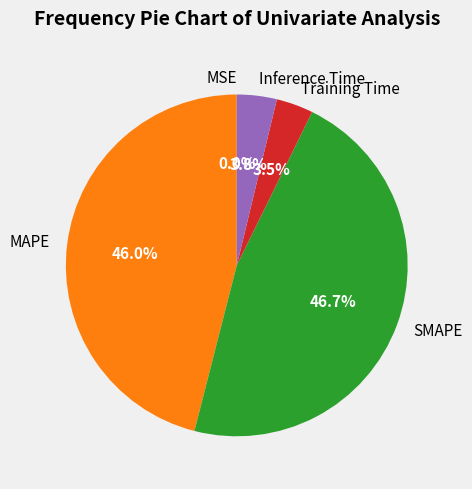

What percentage is NOT represented by MAPE?

54.0%